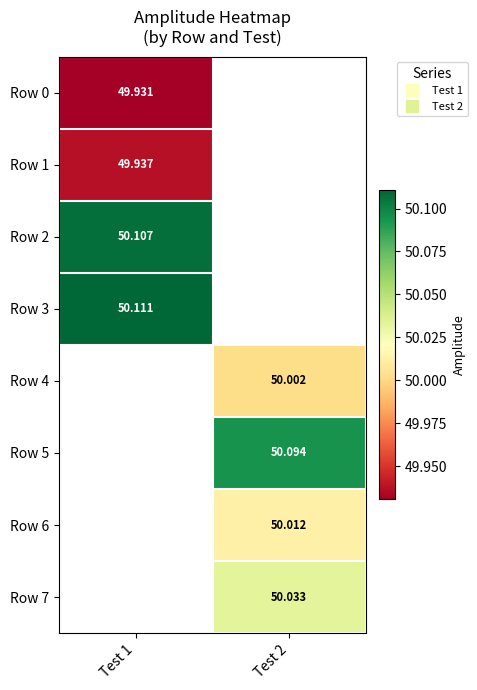

How many positive values does the Row 2 series have?

1